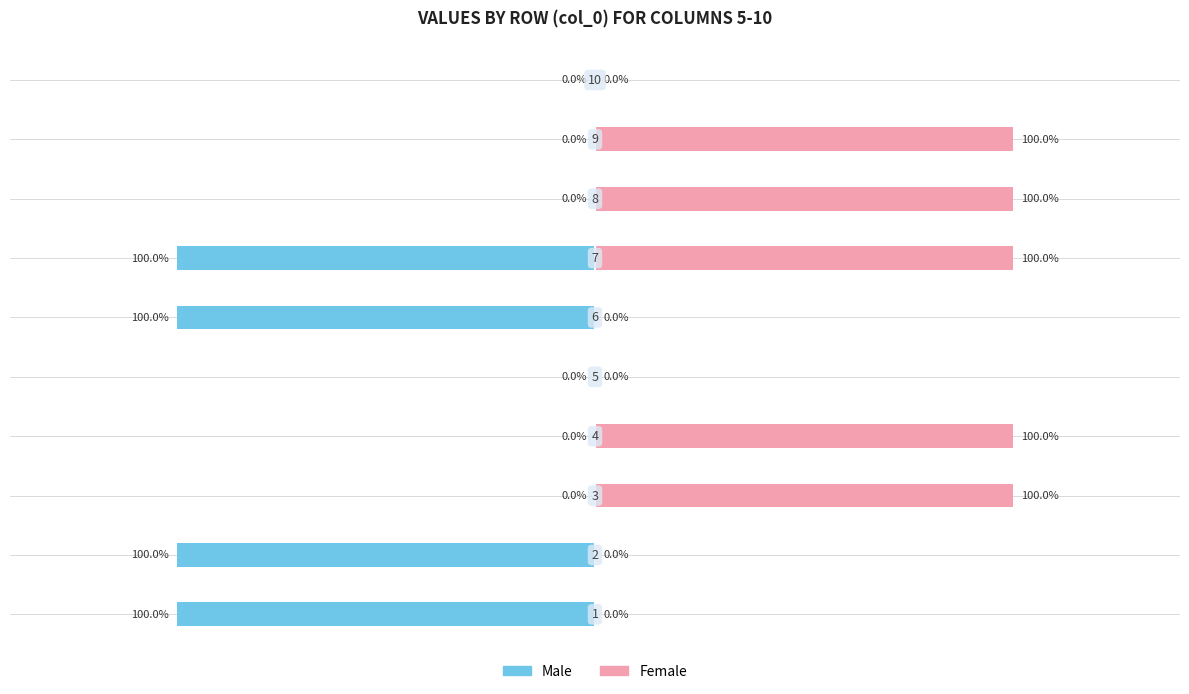

Between 0 and 2, which series saw the biggest shift?

Male